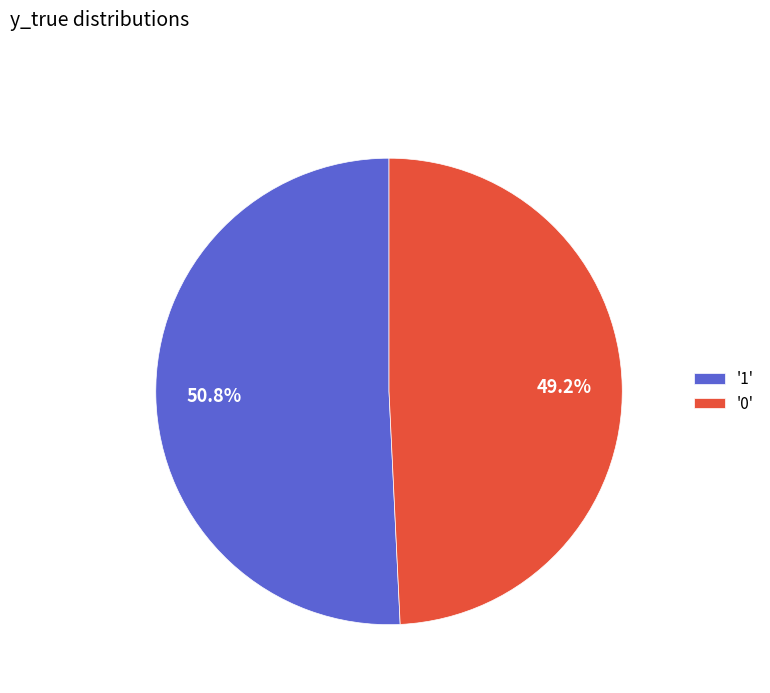

To the nearest percent, what is the average slice percentage?

50%